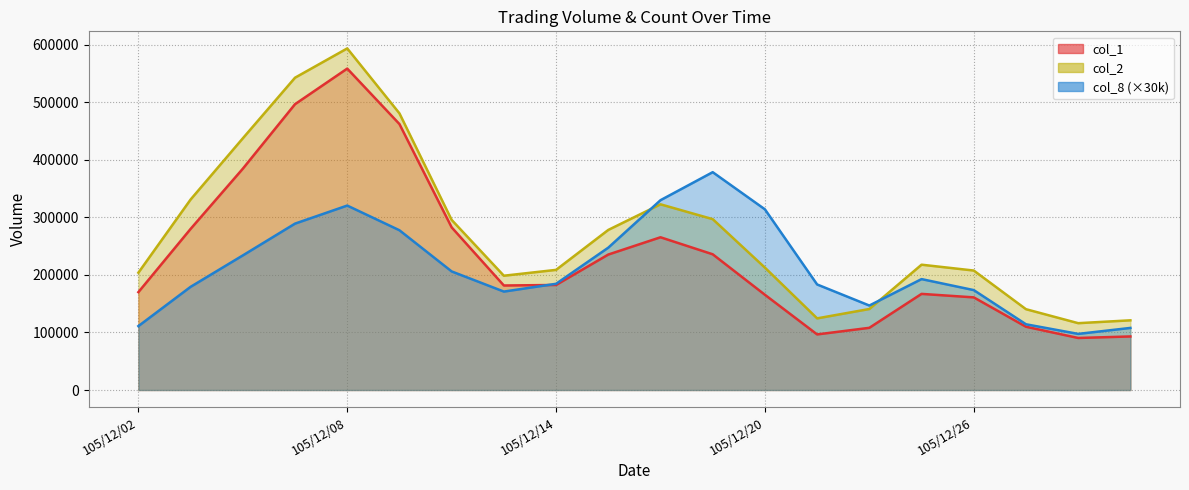

At which category does the chart reach its peak across all series?

105/12/08